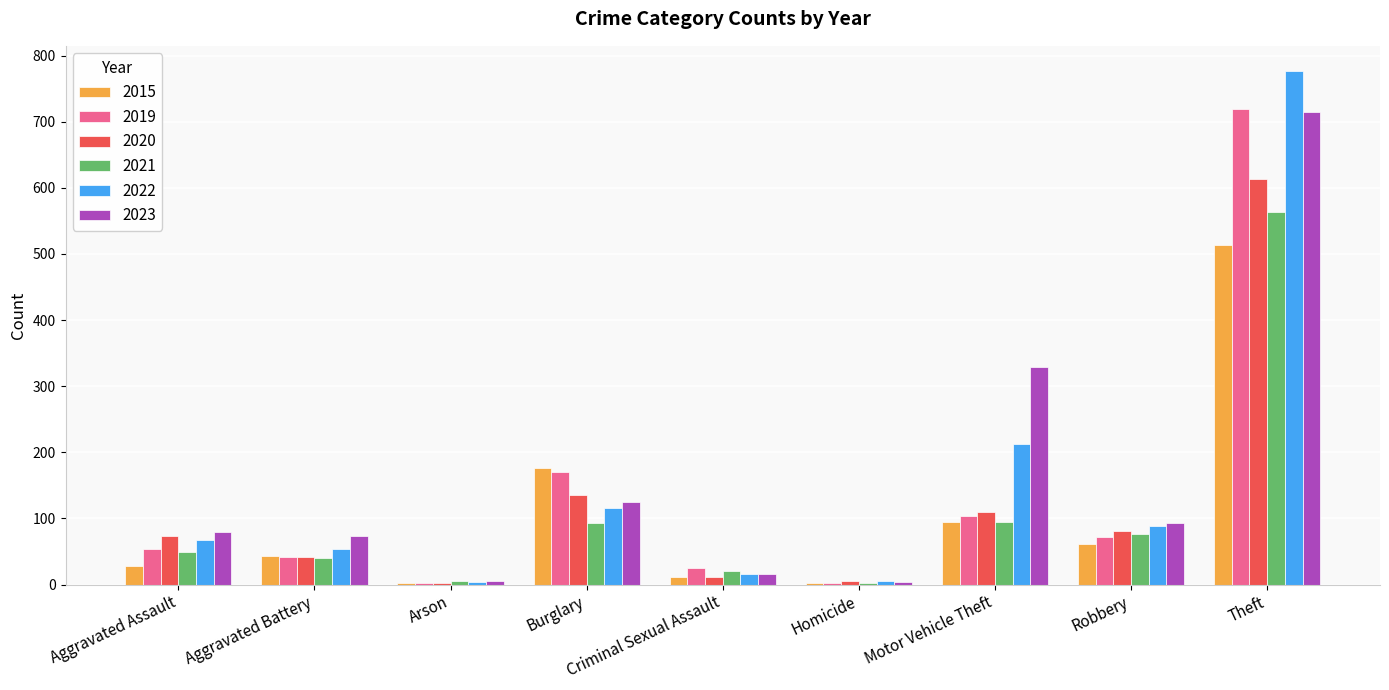

The 2022 series shows 776 at Theft. True or false?

True